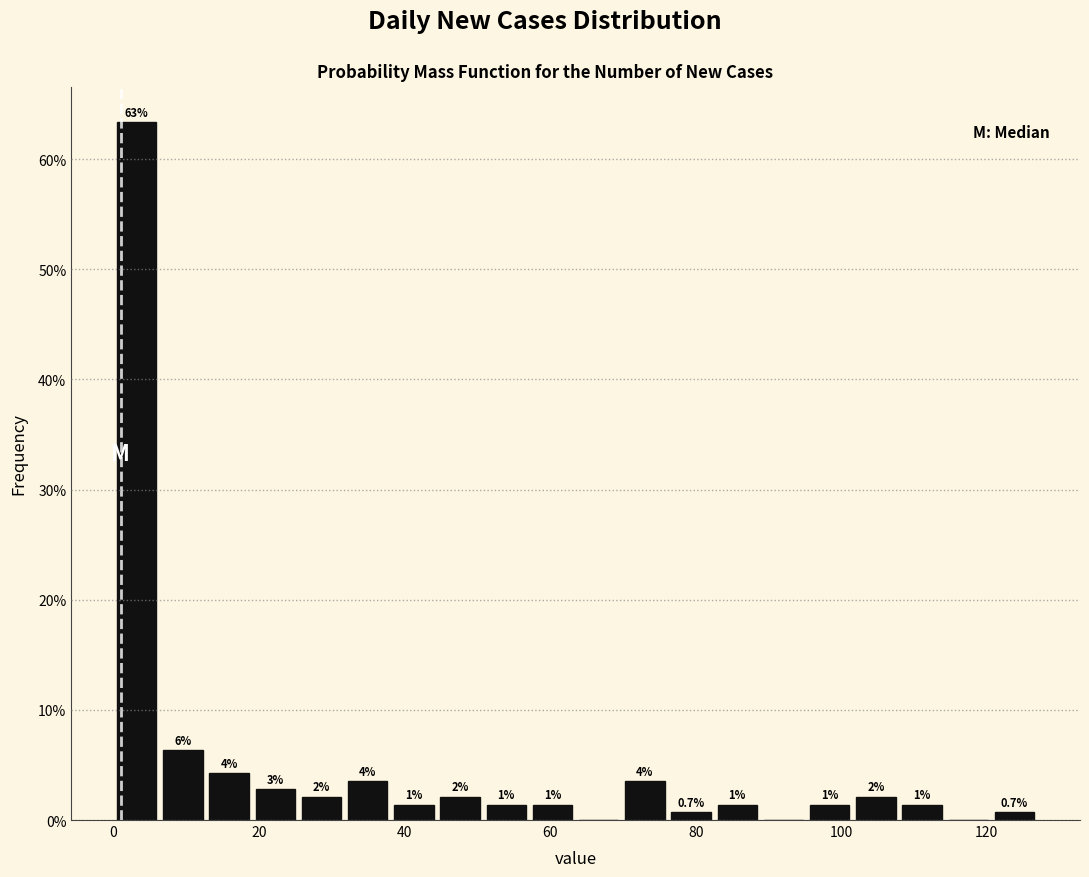

Around what value on the x-axis is the tallest bar? Give the approximate position of its centre, as read against the axis.

4